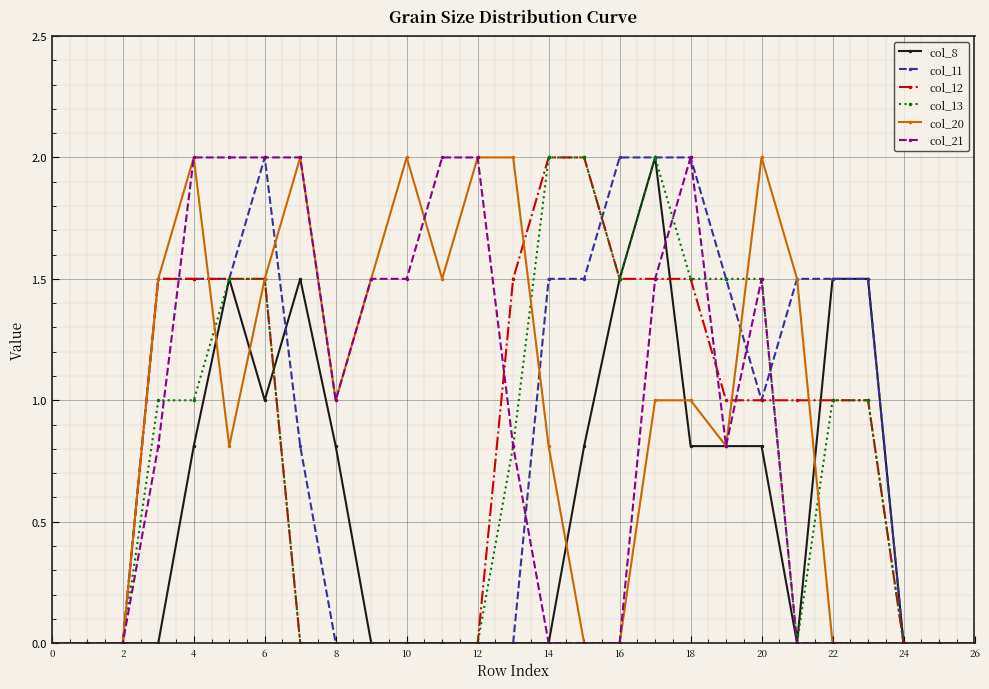

What is the greatest value displayed?

2.0